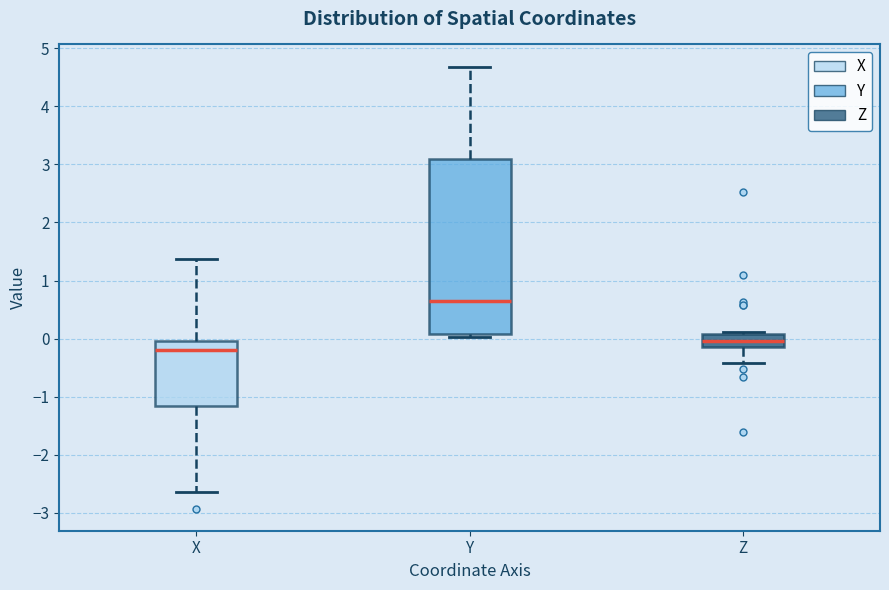

Reading left to right, transcribe this box plot: for each box, give where its median line is, the range the box spans, and where its two whiskers end, as read against the y-axis. The values are not printed on the chart, so give them approximately, as read against the axis.

X: median -0.2, box -1.2 to 0.0, whiskers -2.6 to 1.4
Y: median 0.7, box 0.1 to 3.1, whiskers 0.0 to 4.7
Z: median 0.0, box -0.1 to 0.1, whiskers -0.4 to 0.1 (just above the box's upper edge)